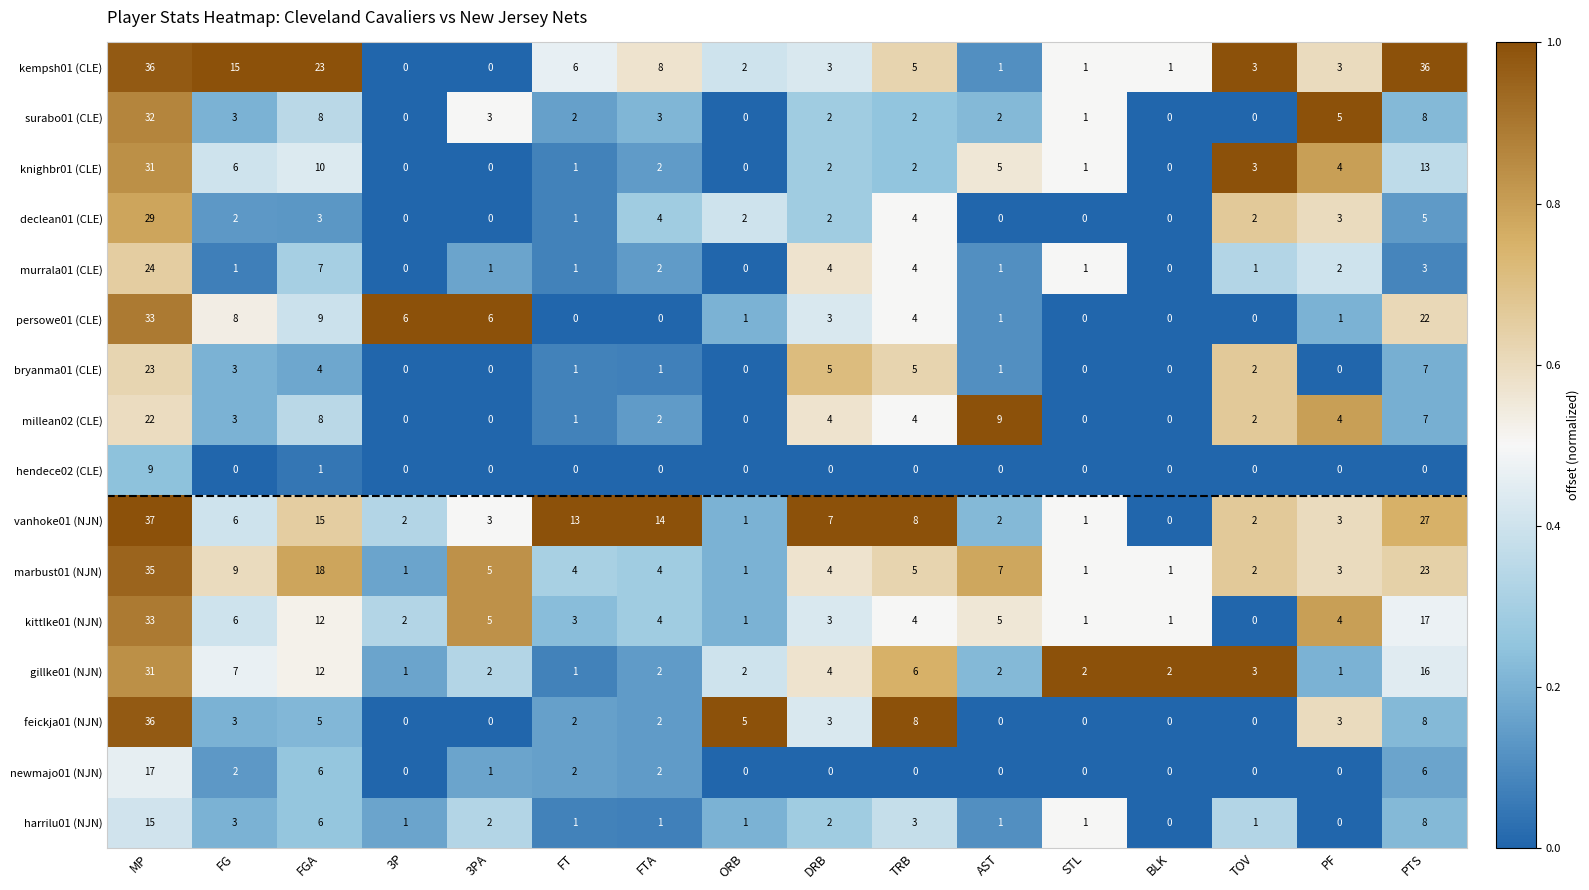

The surabo01 (CLE) series shows 0 at 3P. True or false?

True